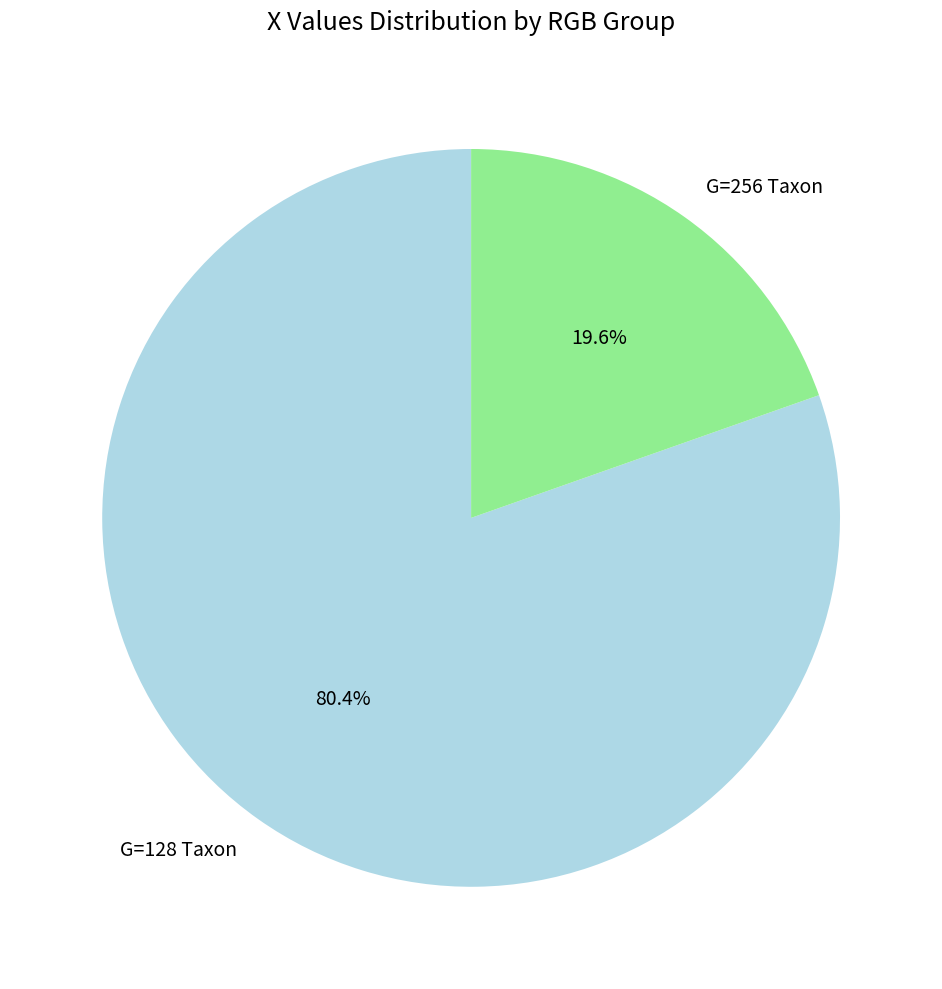

Is there any slice that represents more than half of the pie?

Yes